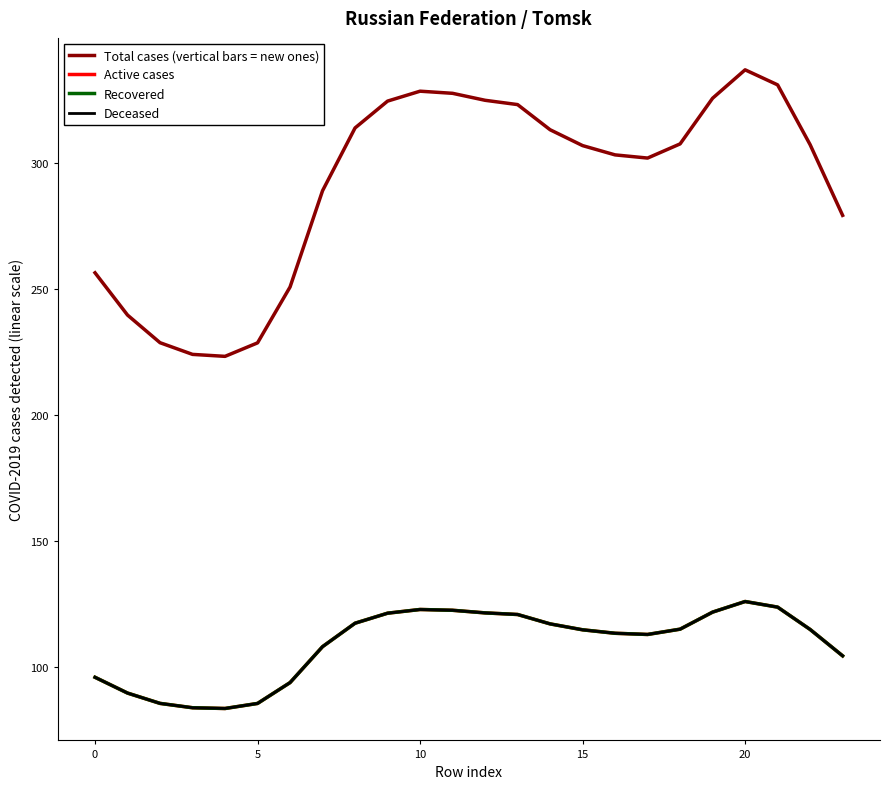

What is the label of the 17th point from the left?

16